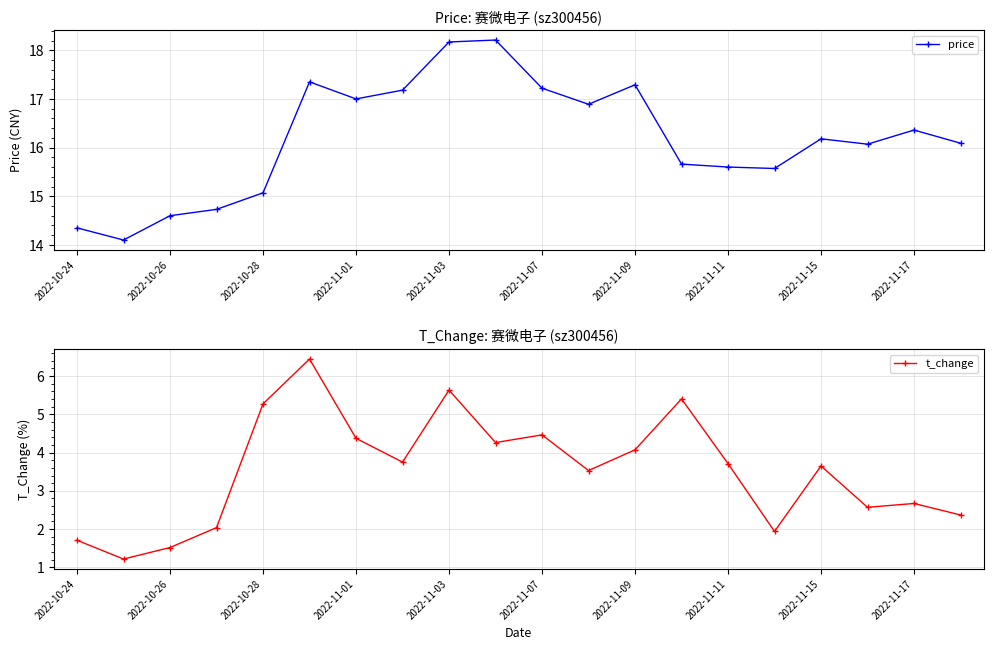

What is the highest value of the price series?

18.2